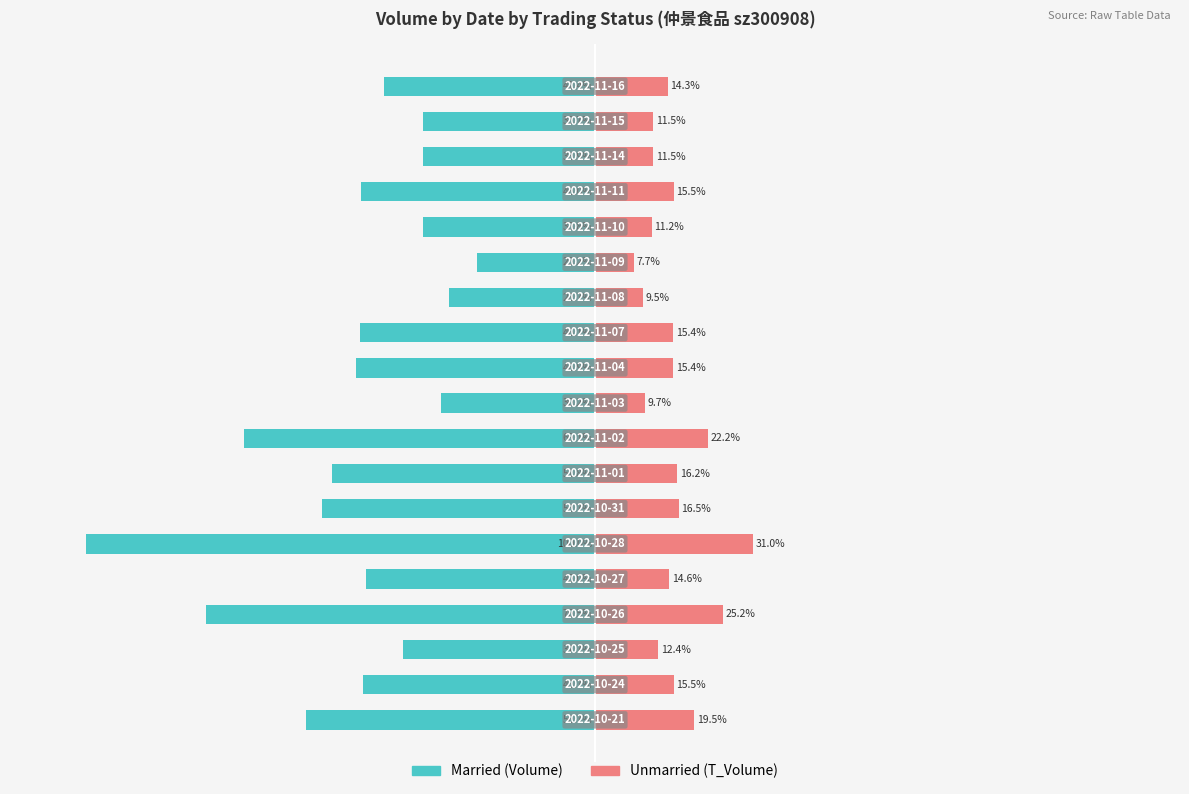

How many data points in Unmarried are less than 15?

9